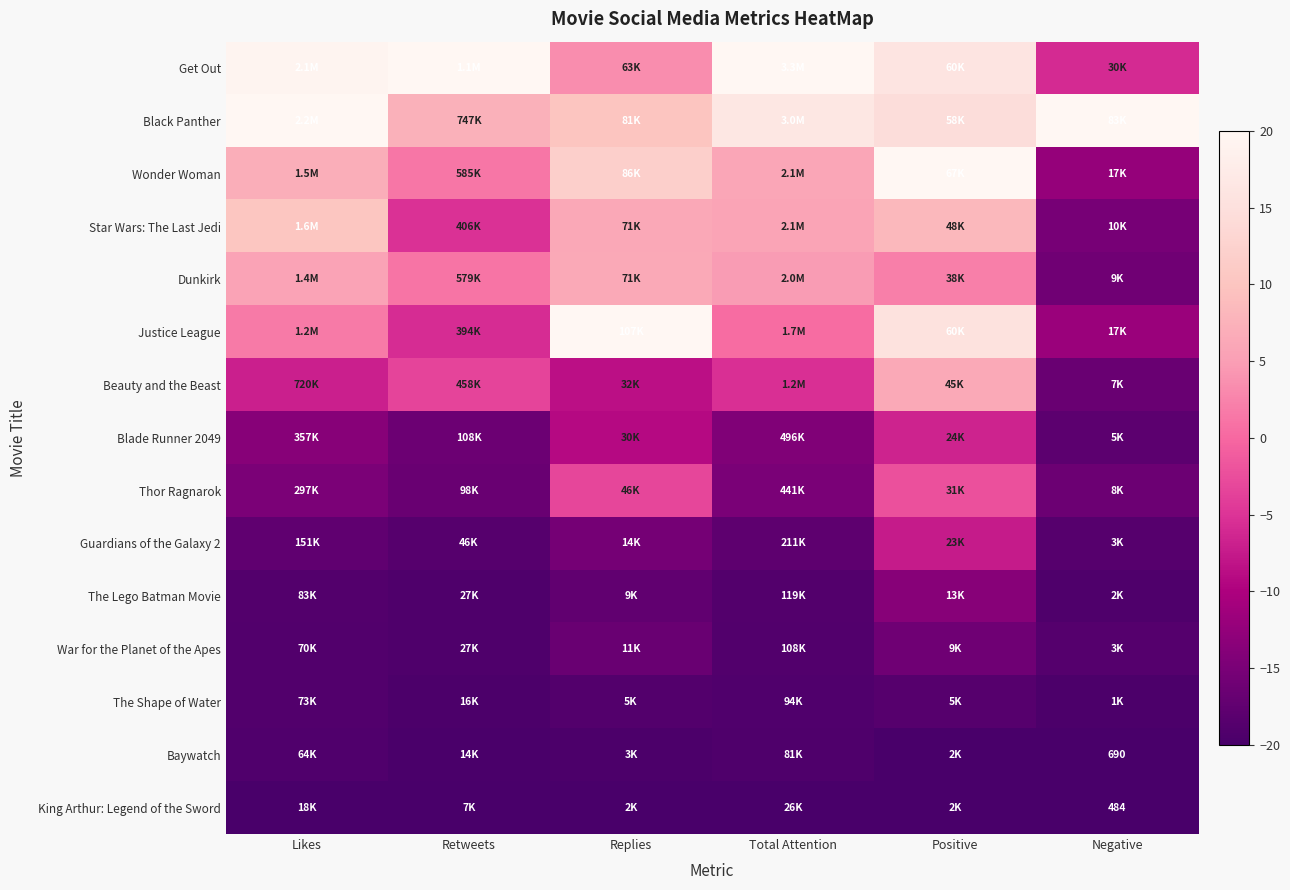

At which category is the sum across all series the highest?

Positive